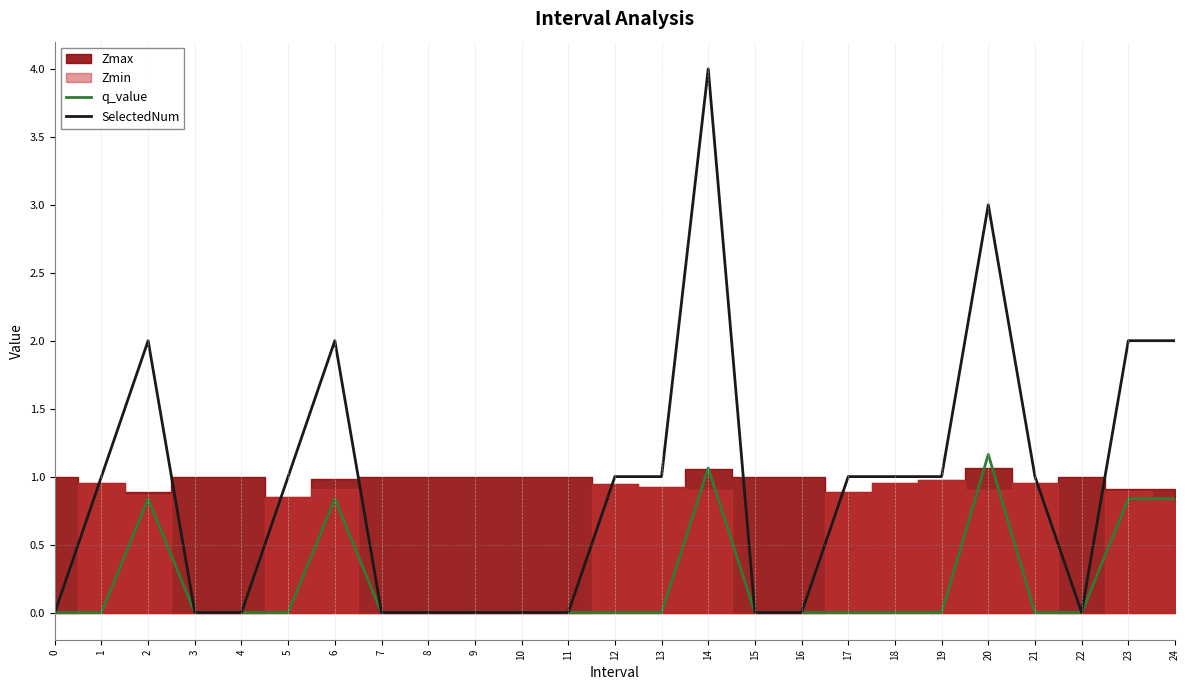

The value of q_value at 15 is -0.8. True or false?

False